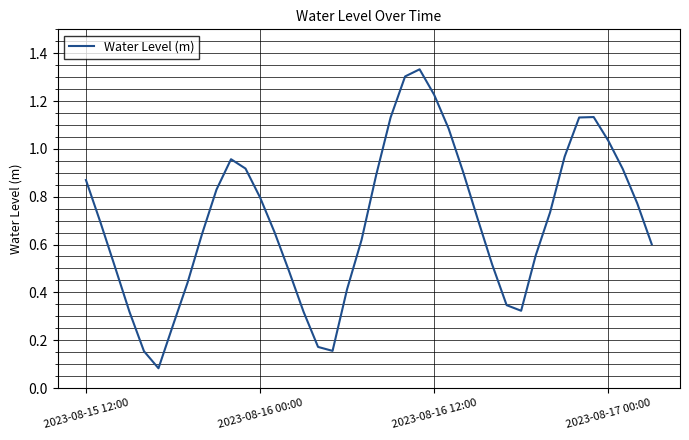

Is this an area chart (filled region under the line)?

No